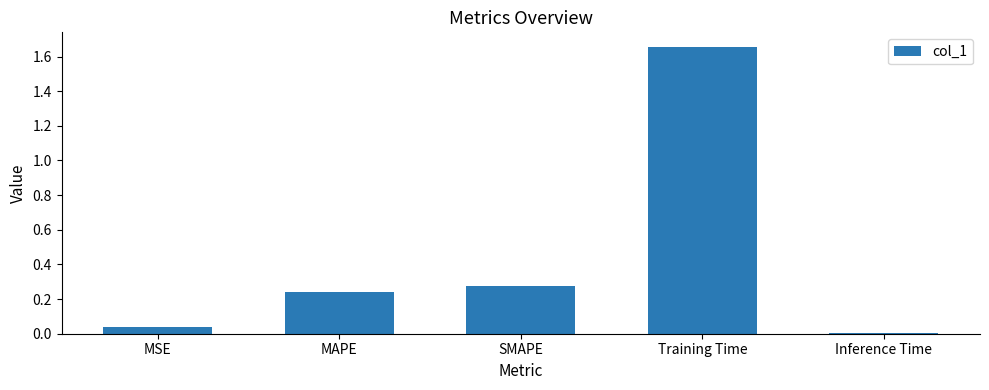

Is it true that the value at Inference Time is 0.0?

True